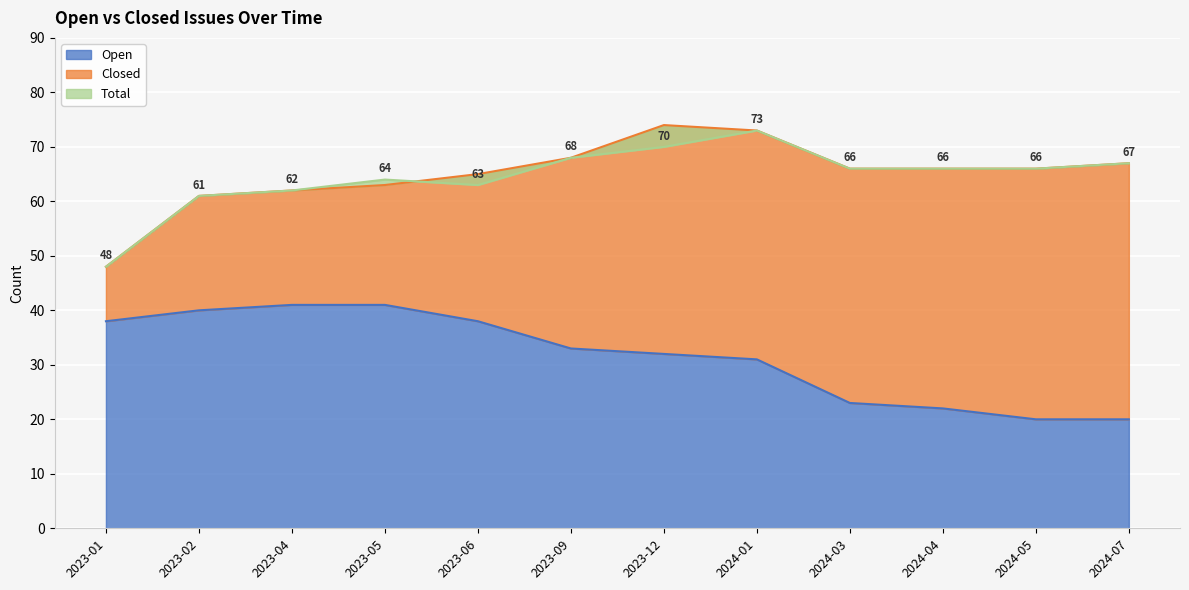

How many values in the Total series exceed 66?

4